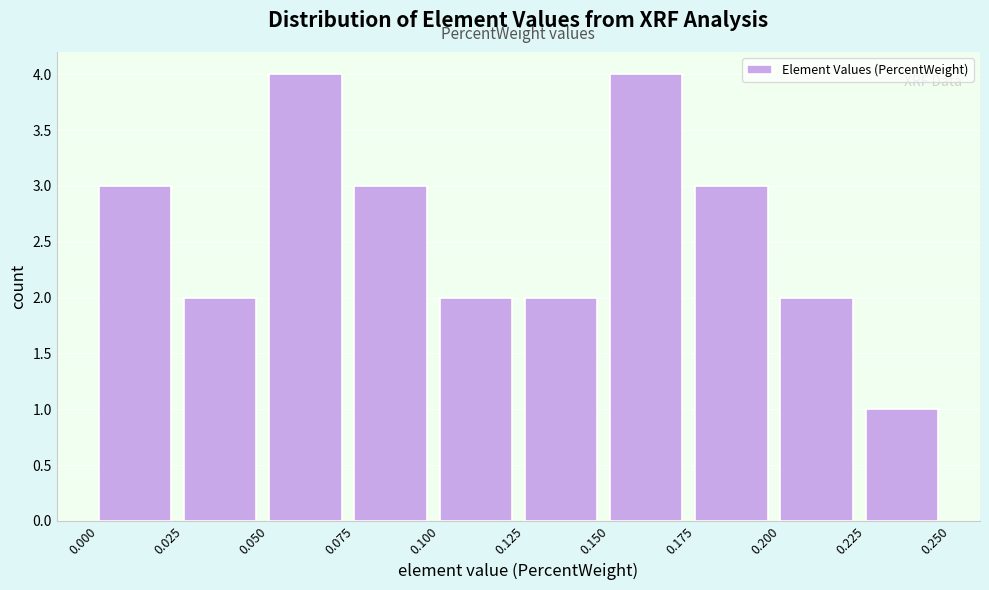

Reading left to right, list every bar in this chart as the range it spans on the x-axis followed by its height. The values are not printed on the chart, so give them approximately, as read against the axis.

0.000 to 0.025: 3
0.025 to 0.050: 2
0.050 to 0.075: 4
0.075 to 0.100: 3
0.100 to 0.125: 2
0.125 to 0.150: 2
0.150 to 0.175: 4
0.175 to 0.200: 3
0.200 to 0.225: 2
0.225 to 0.250: 1